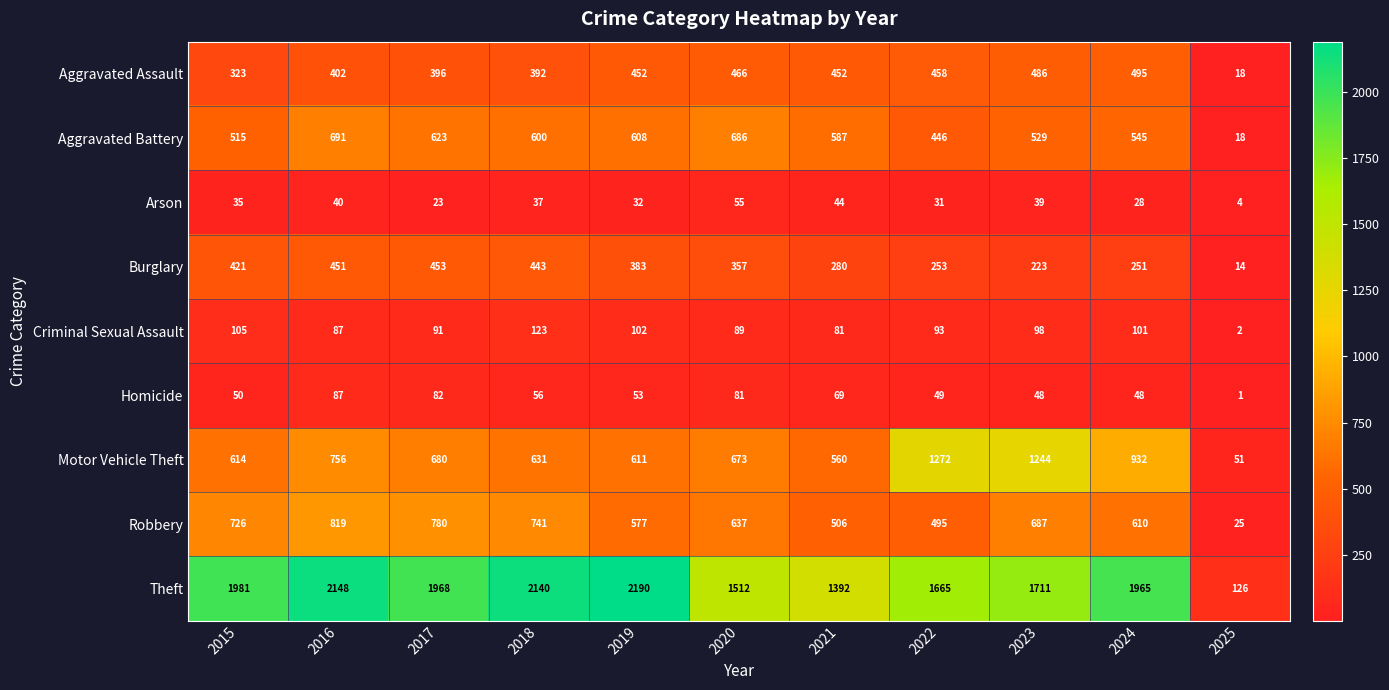

Rank the series by their maximum value, from lowest to highest.

Arson, Homicide, Criminal Sexual Assault, Burglary, Aggravated Assault, Aggravated Battery, Robbery, Motor Vehicle Theft, Theft